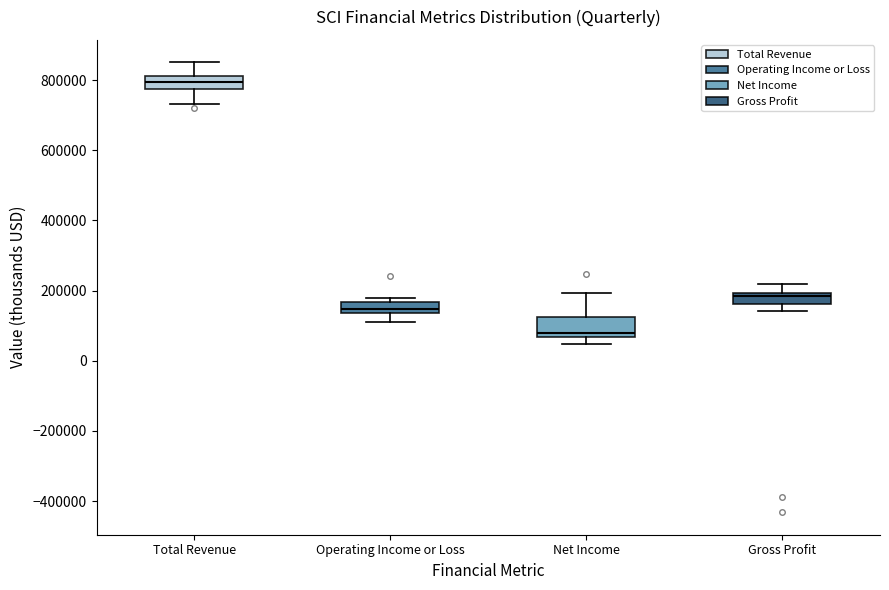

Where is the lower edge of the box for Gross Profit on the y-axis? The values are not printed on the chart, so give them approximately, as read against the axis.

160000